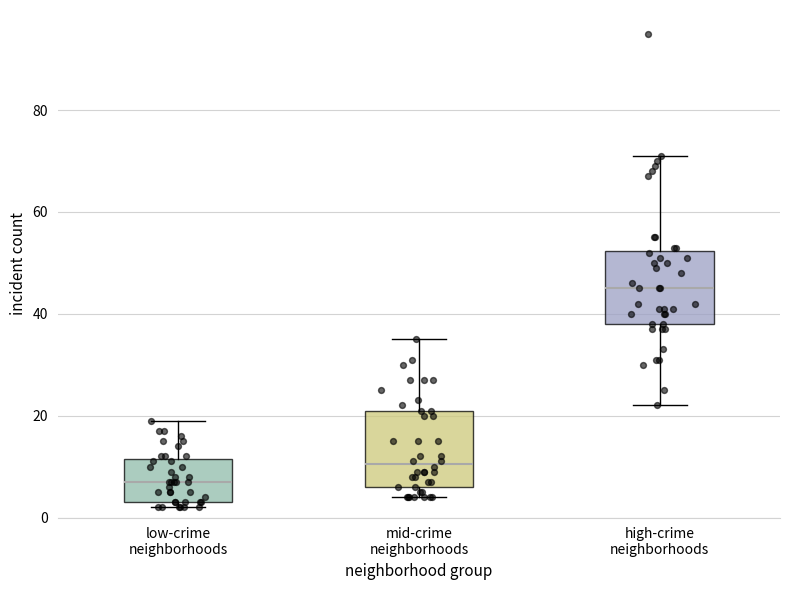

Where does the median line of the box for low-crime neighborhoods sit on the y-axis? The values are not printed on the chart, so give them approximately, as read against the axis.

8